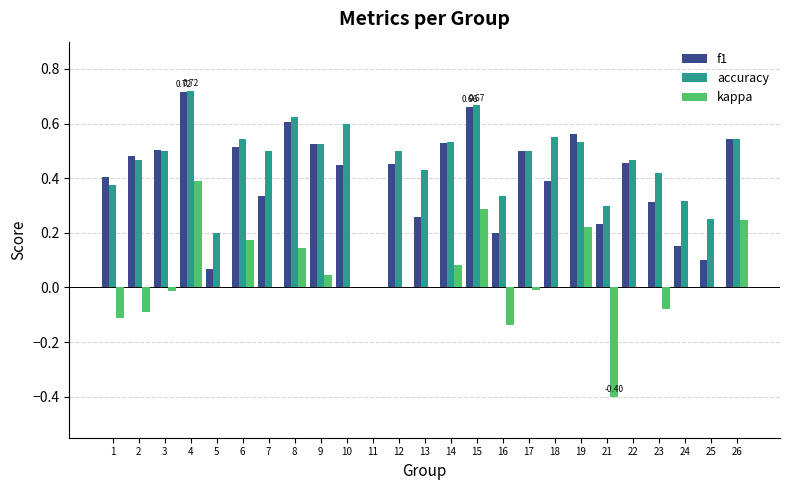

The kappa series shows 0.2 at 6. True or false?

True